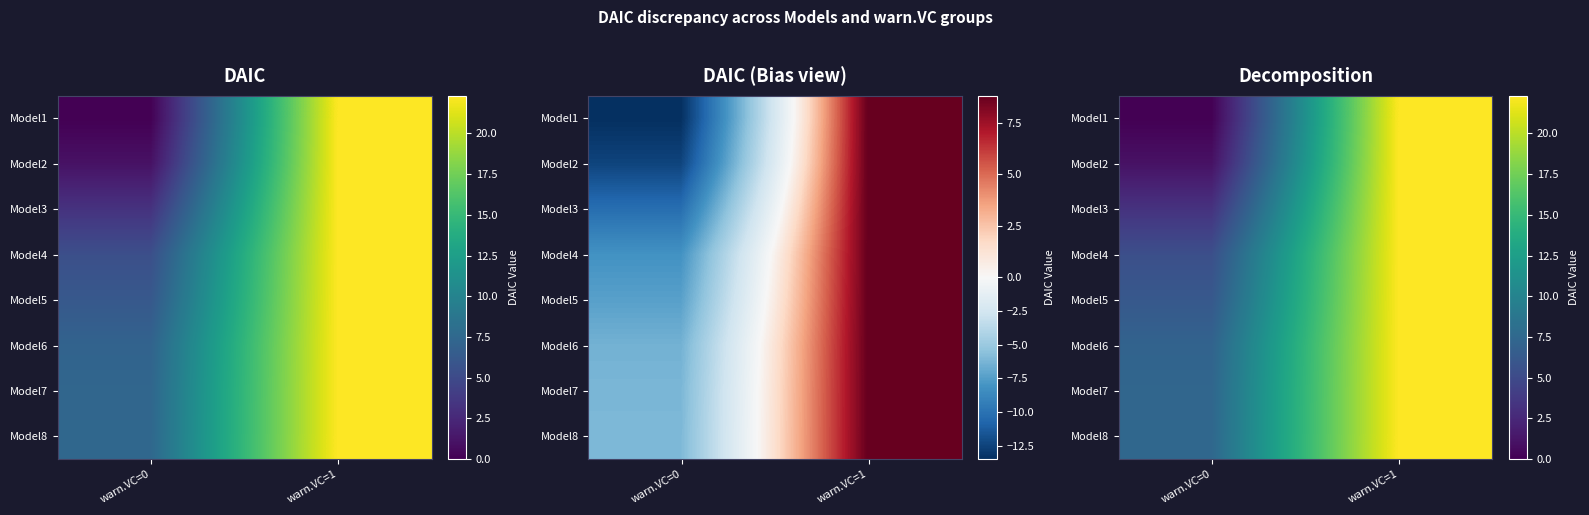

Is the value of Model1 at warn.VC=1 greater than the value of Model6 at warn.VC=0?

Yes